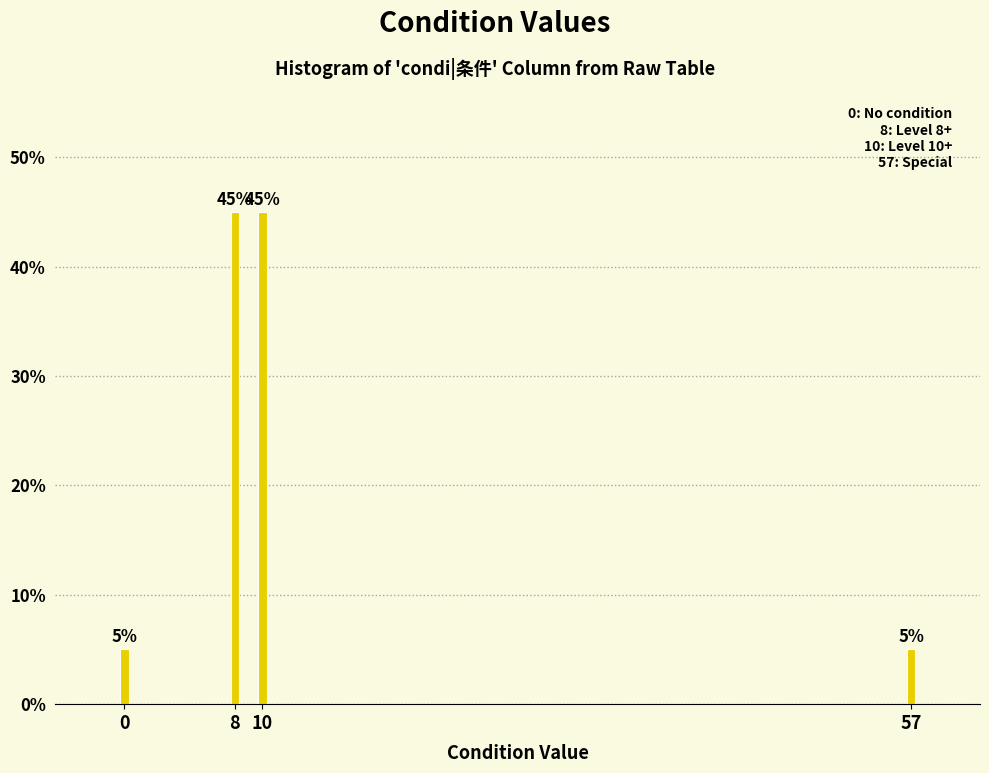

Reading left to right, extract all data points from this chart.

5	45	45	5